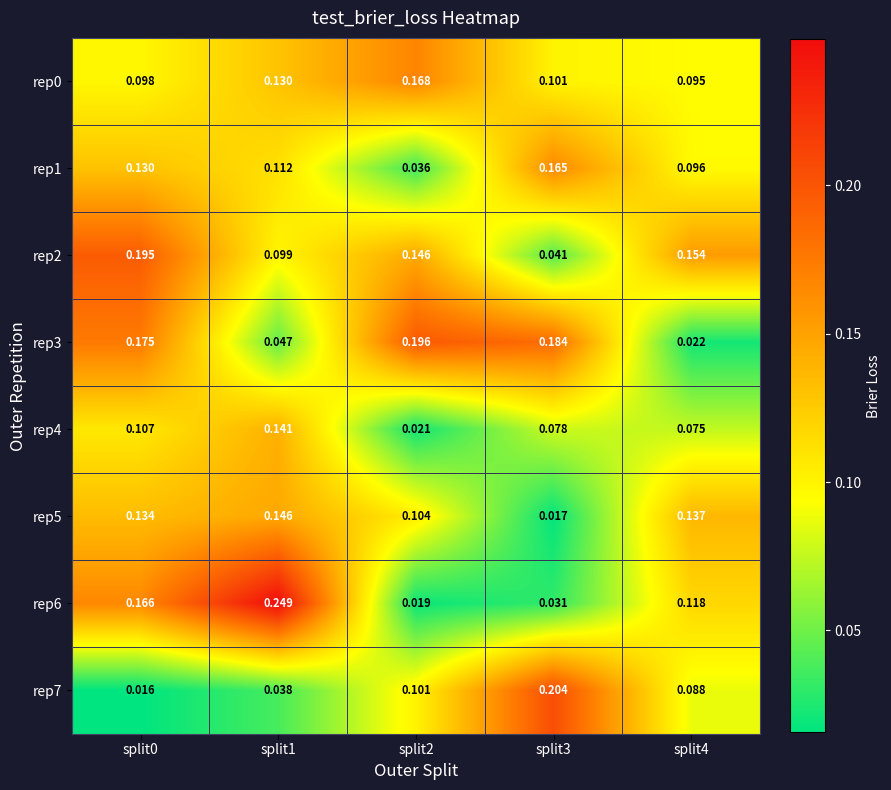

Is the value of rep1 at split1 greater than the value of rep2 at split2?

No